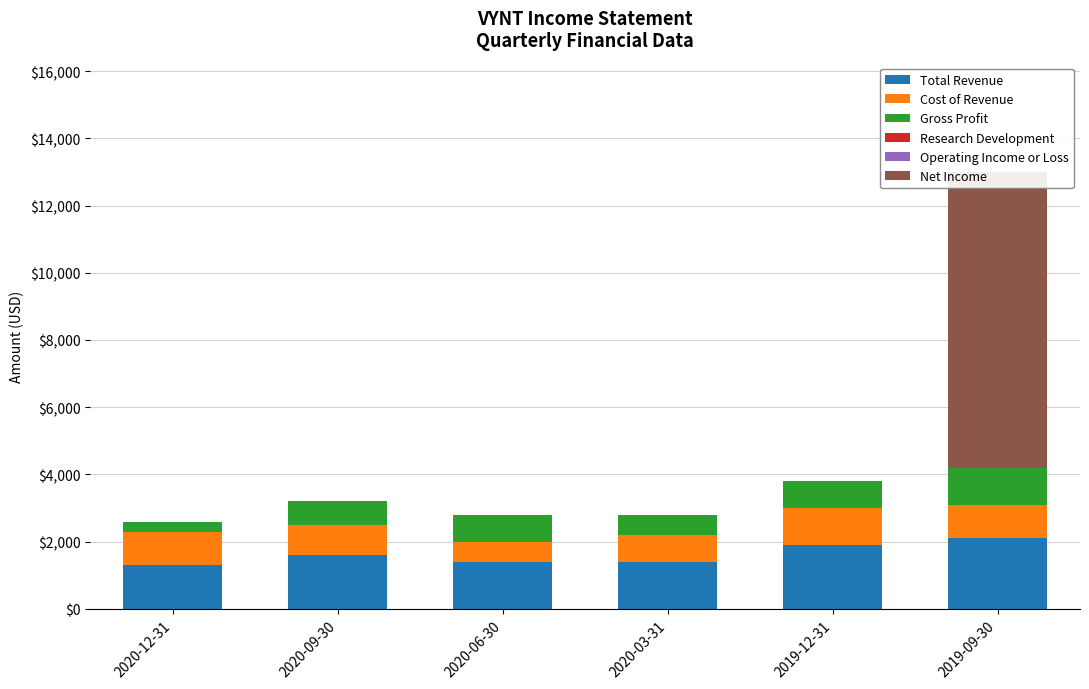

How many data points in Gross Profit are less than 800?

3